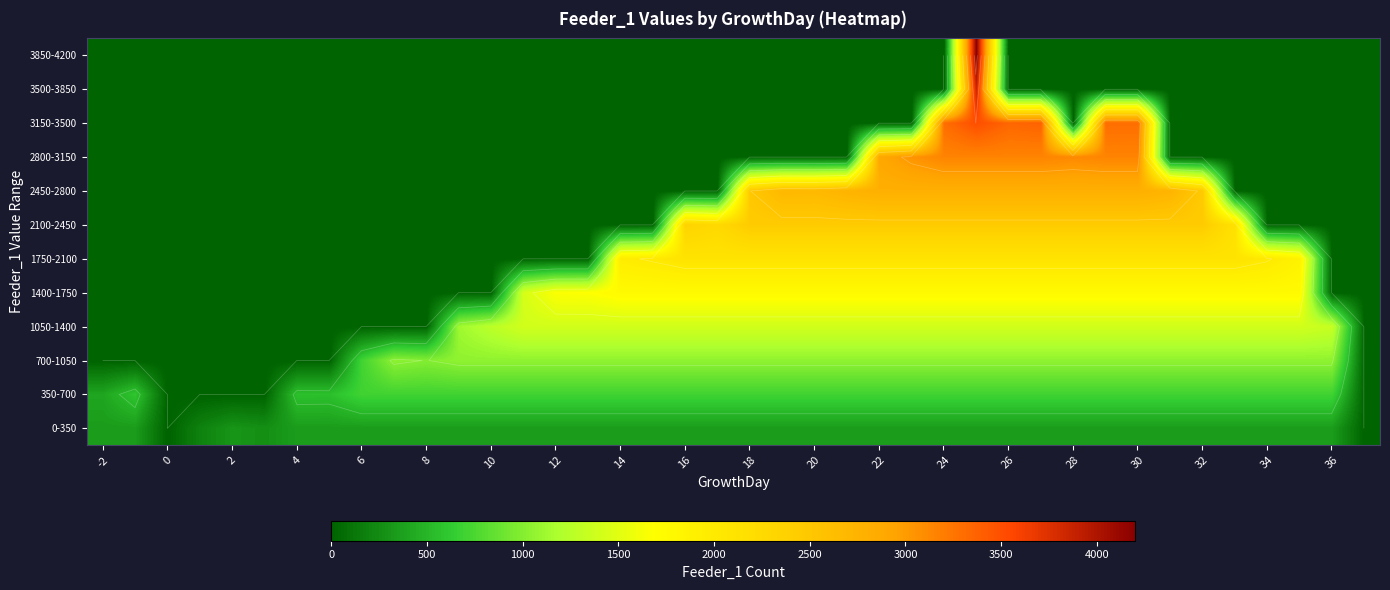

At how many categories does at least one series exceed 2820?

9